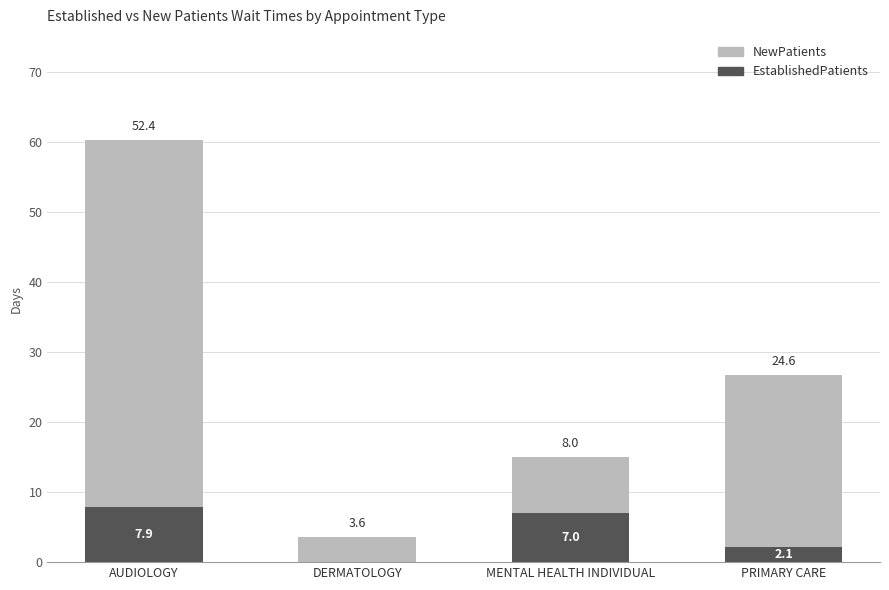

What is the sum of the EstablishedPatients values at AUDIOLOGY and MENTAL HEALTH INDIVIDUAL?

14.9